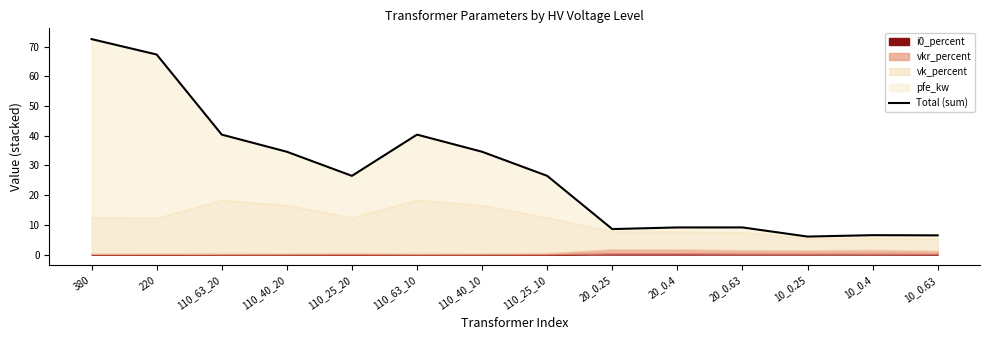

What is the change in value from 380 to 20_0.25?

-64.0